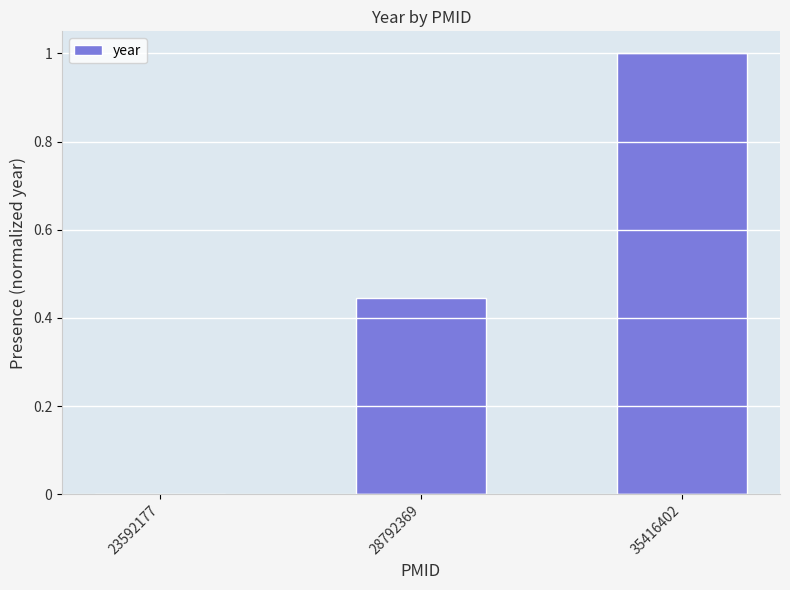

At which category does the chart reach its peak across all series?

35416402